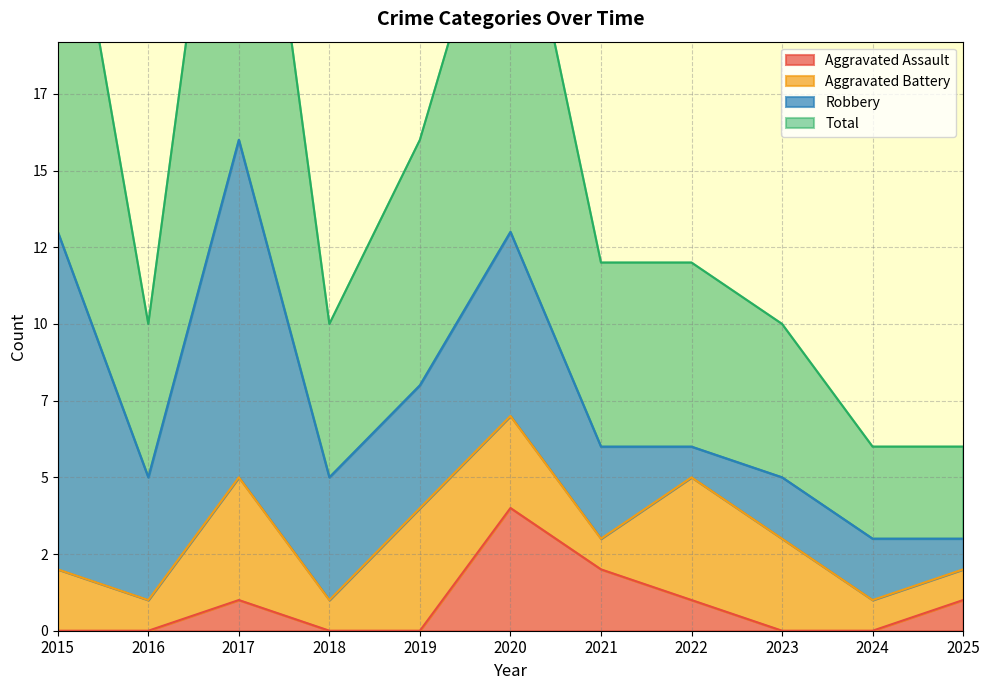

How many values in the Total series exceed 12?

4